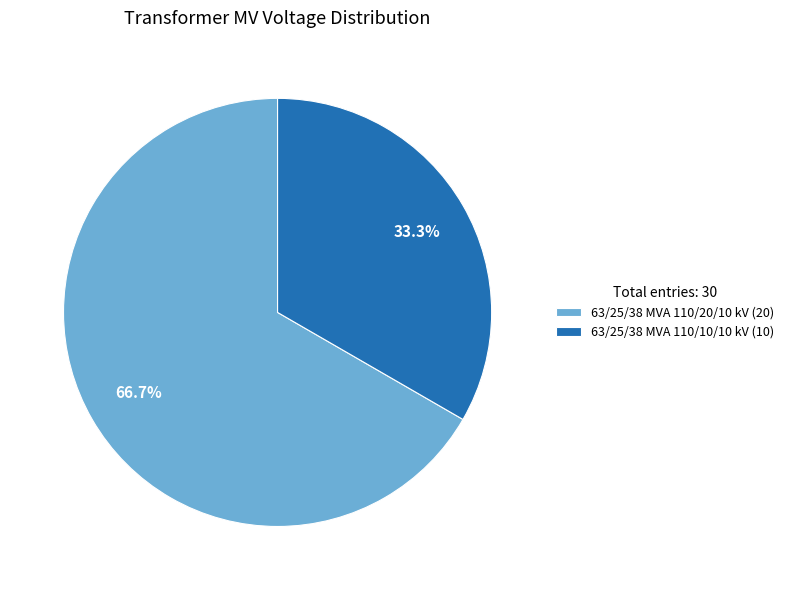

Which slice is the largest?

63/25/38 MVA 110/20/10 kV